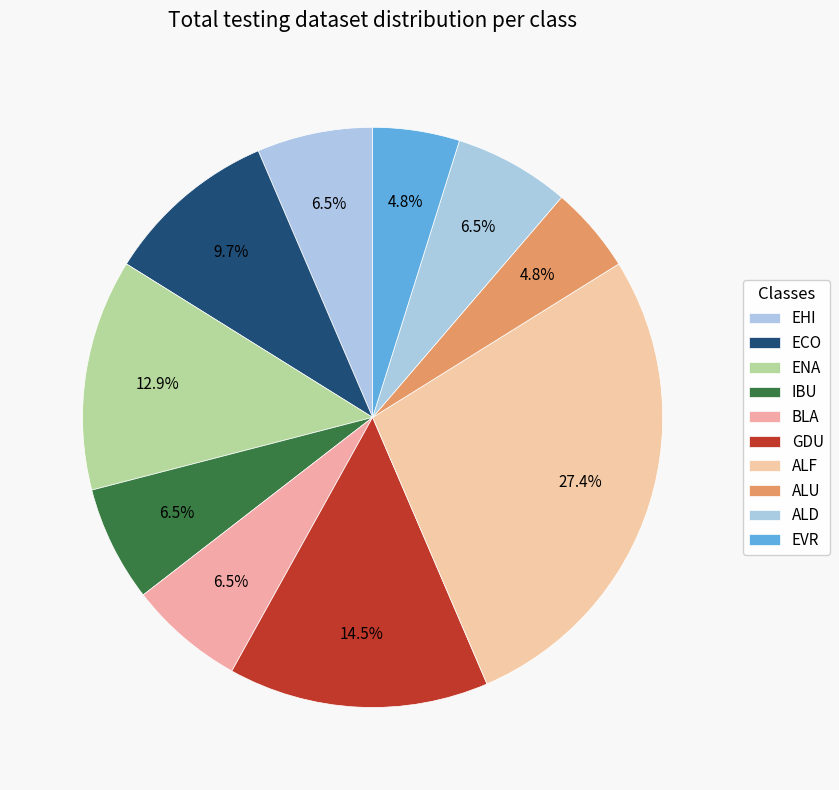

To the nearest percent, what portion does EVR represent?

5%